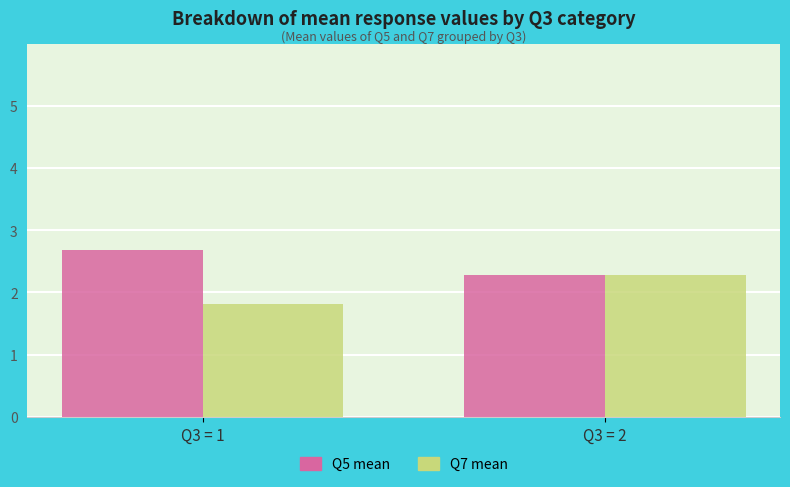

How many bars are there in total?

4